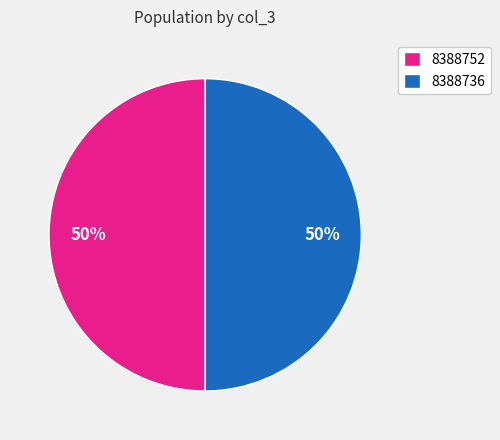

Is it true that 8388736 is 61% of the pie?

False